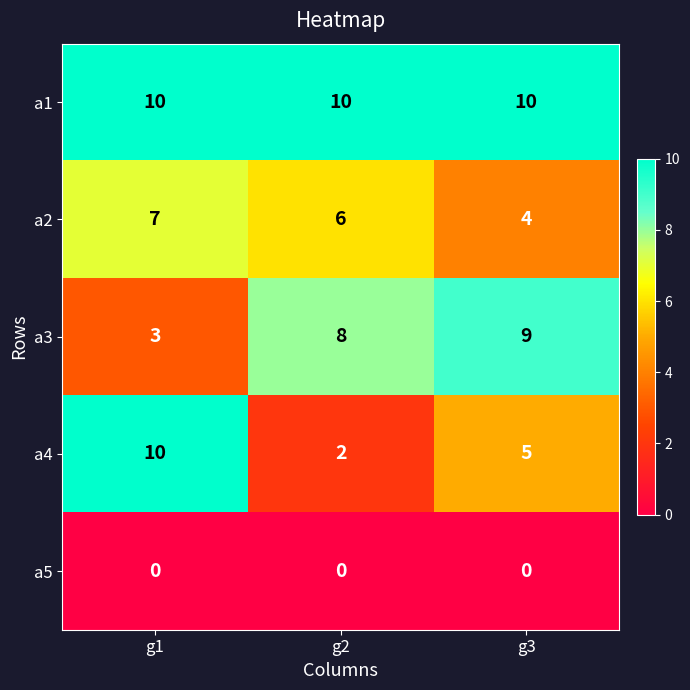

Which series has the widest spread of values?

a4